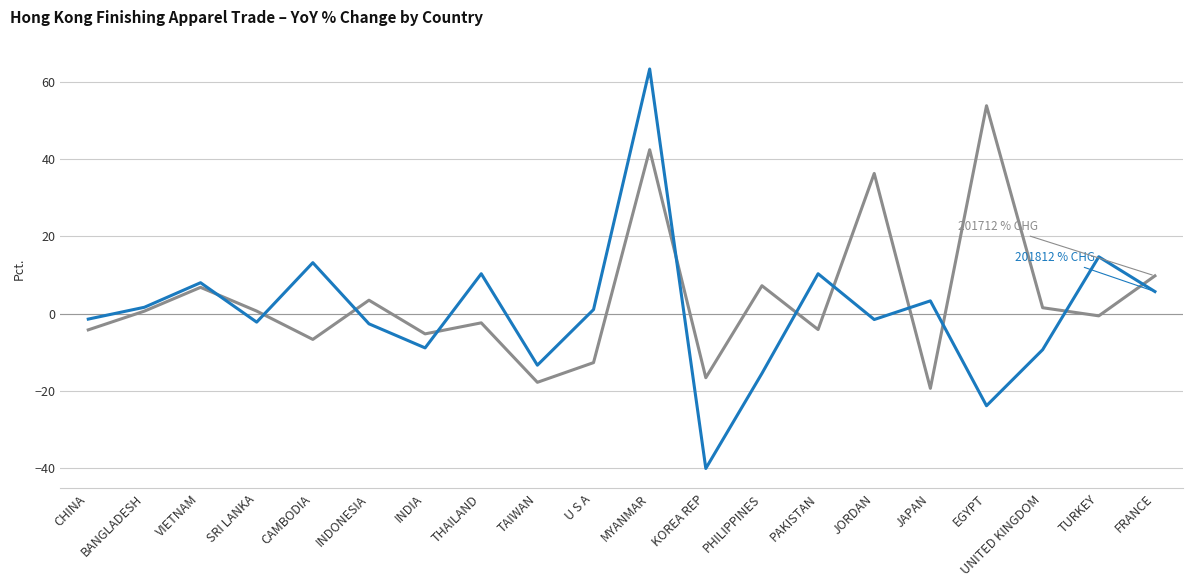

What is the difference between the highest and lowest values at EGYPT?

77.7